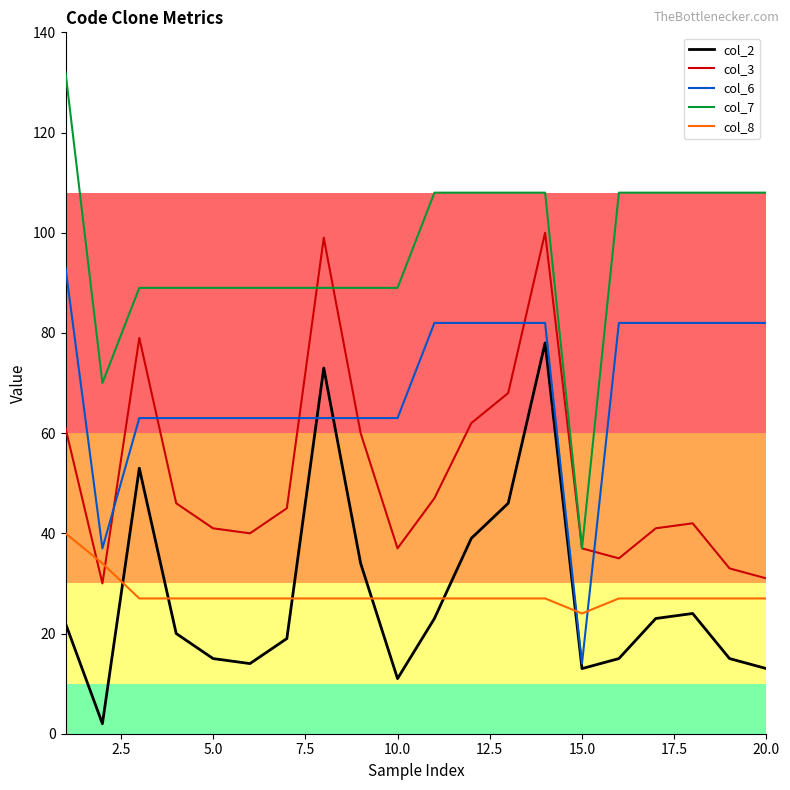

True or false: col_2 and col_3 intersect in this chart.

False